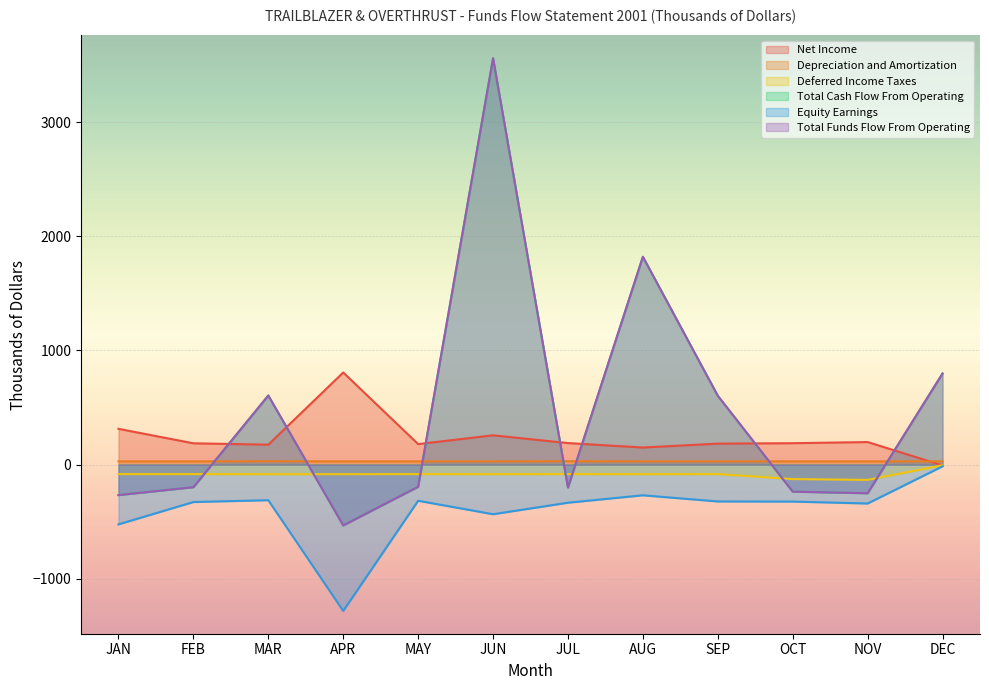

Does the chart display data point markers on the line(s)?

No